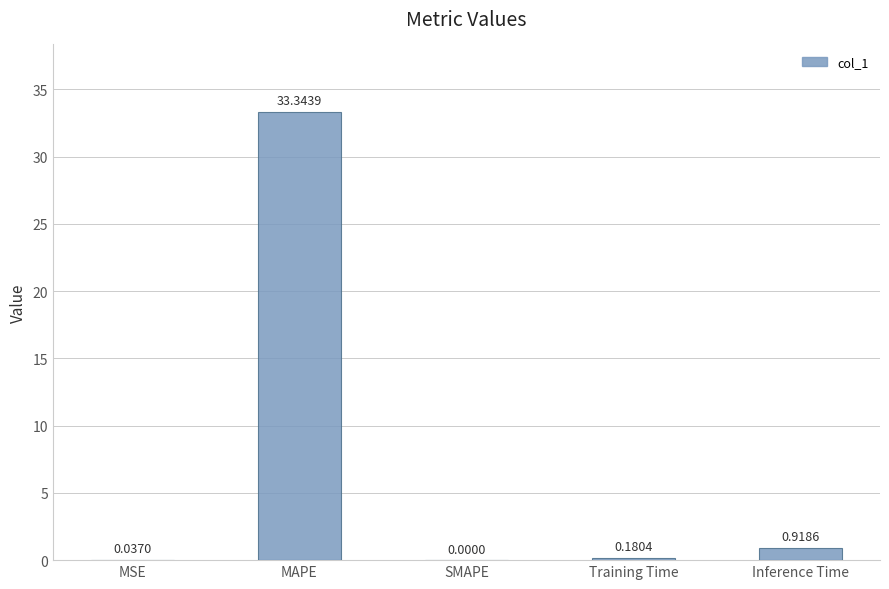

Are the bars grouped side by side (vs. stacked)?

No